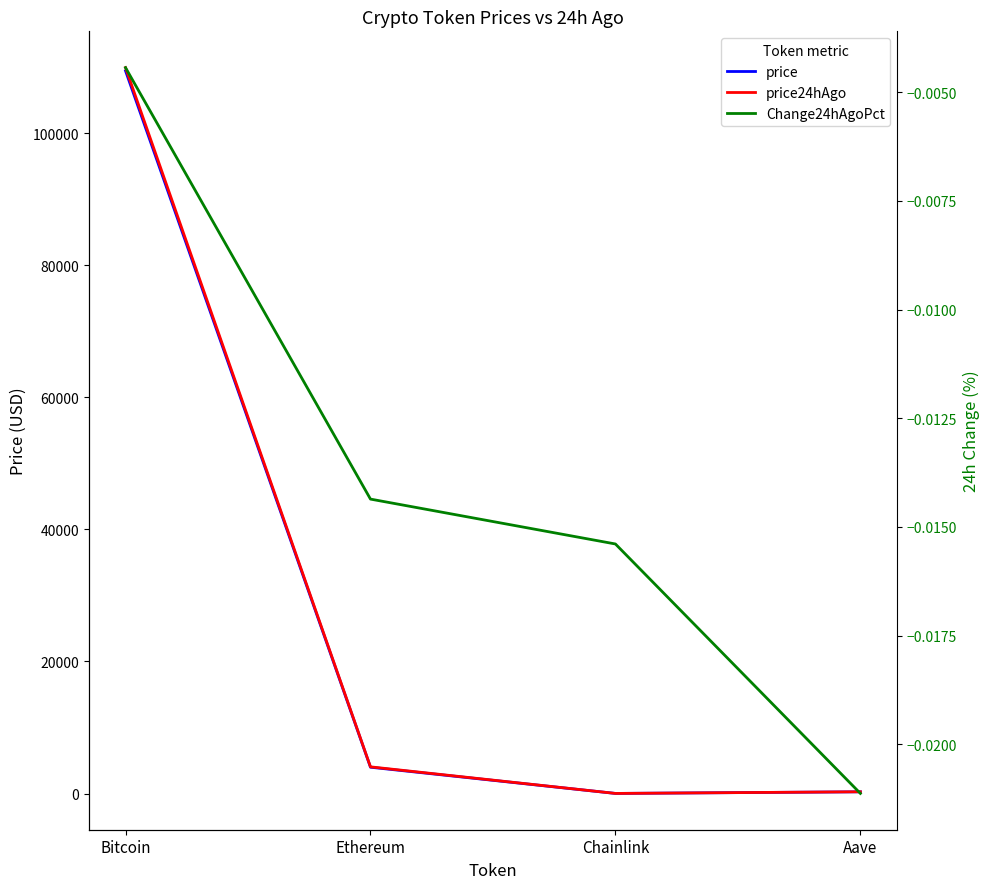

What is the difference between the highest and lowest values at Aave?

271.6